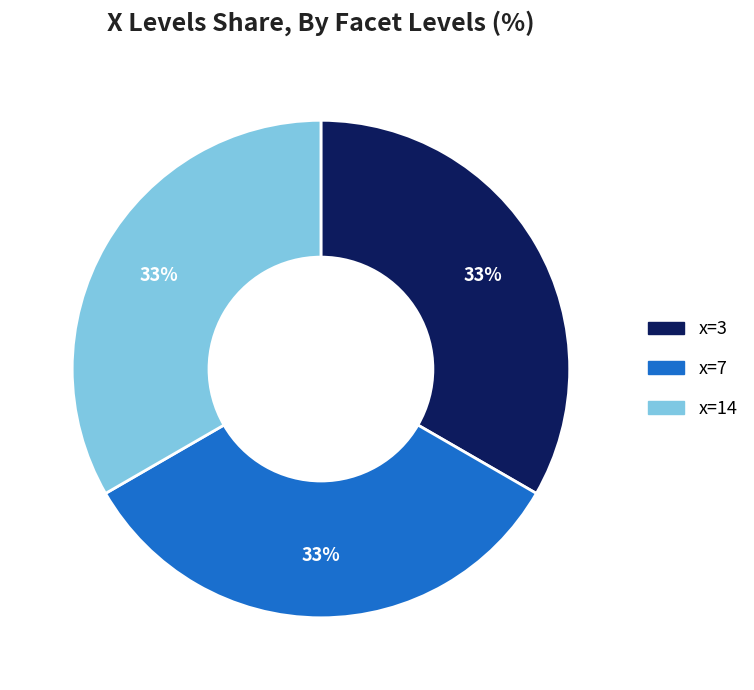

Do x=14 and x=3 together represent more than half of the pie?

Yes